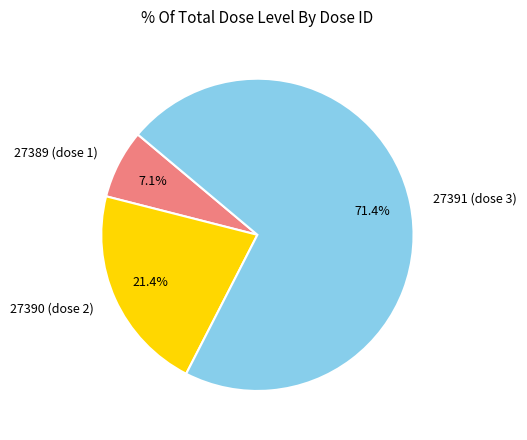

What is the smallest slice in the pie chart?

27389 (dose 1)